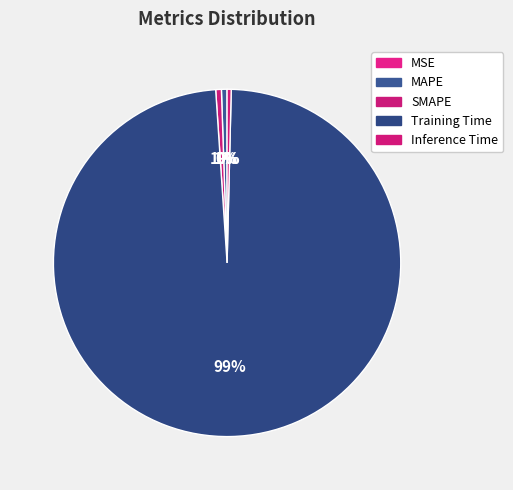

What is the smallest slice in the pie chart?

MSE